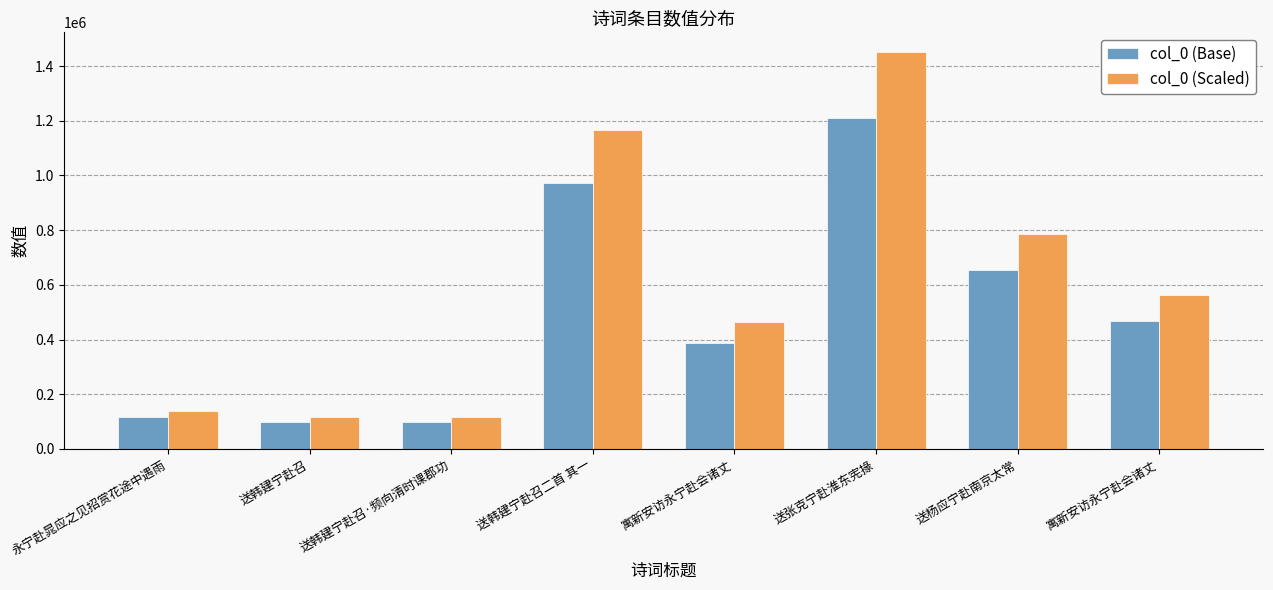

What is the difference between the col_0 (Scaled) values at 送韩建宁赴召·频向清时课郡功 and 送张克宁赴淮东宪掾?

1333490.4